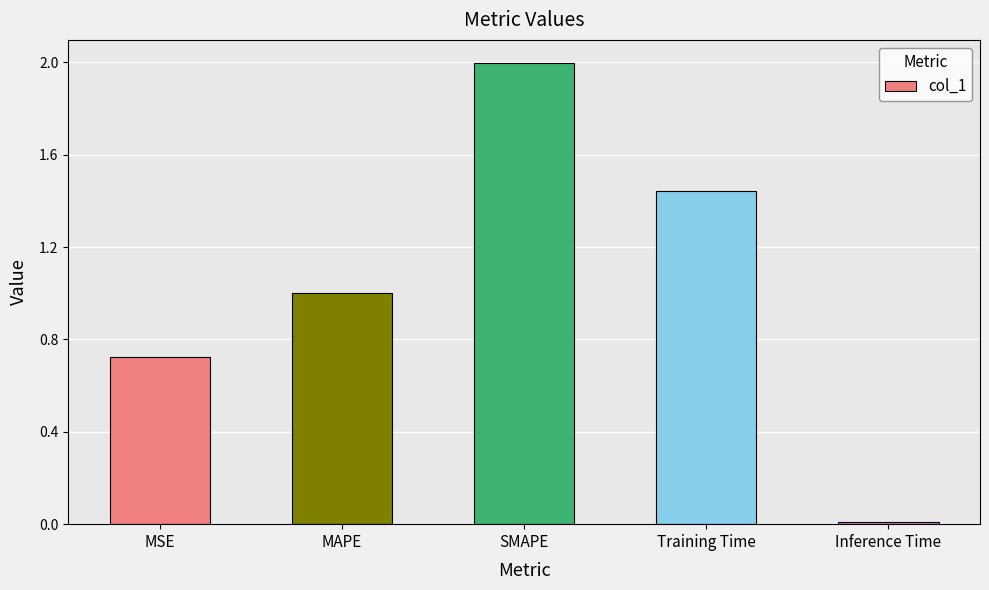

What value does the data have at MAPE?

1.0